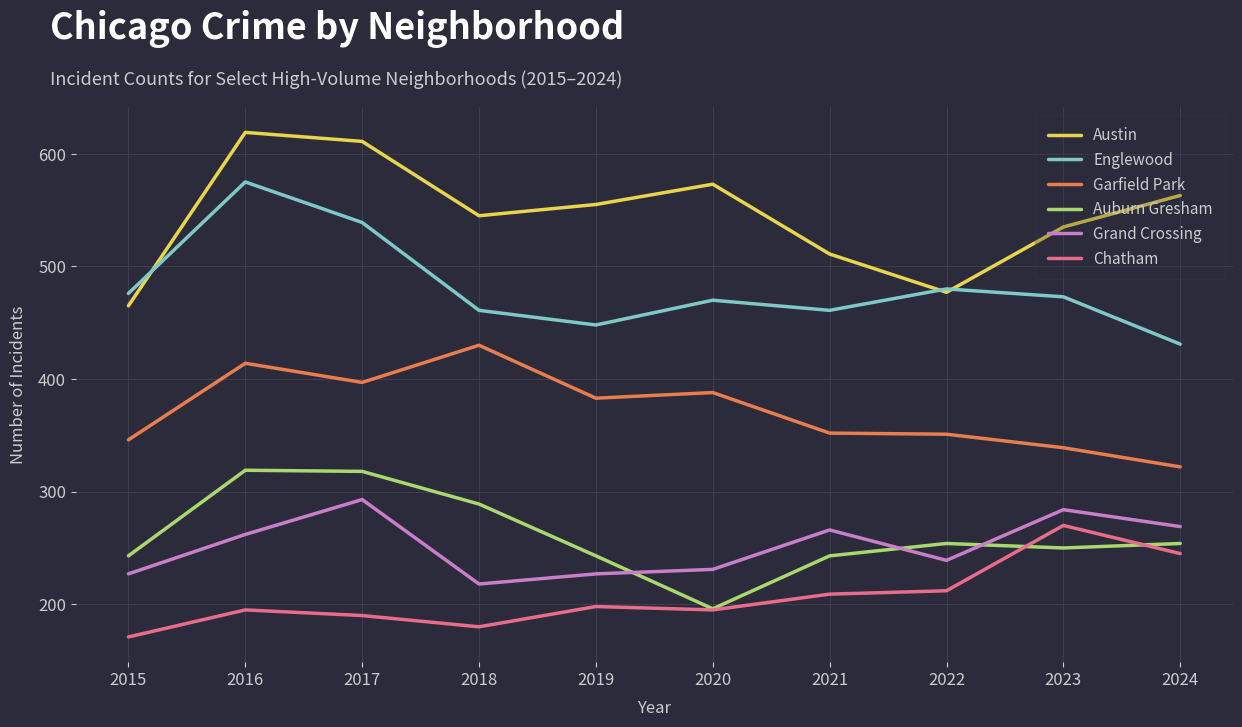

What is the difference between the highest and lowest values at 2019?

357